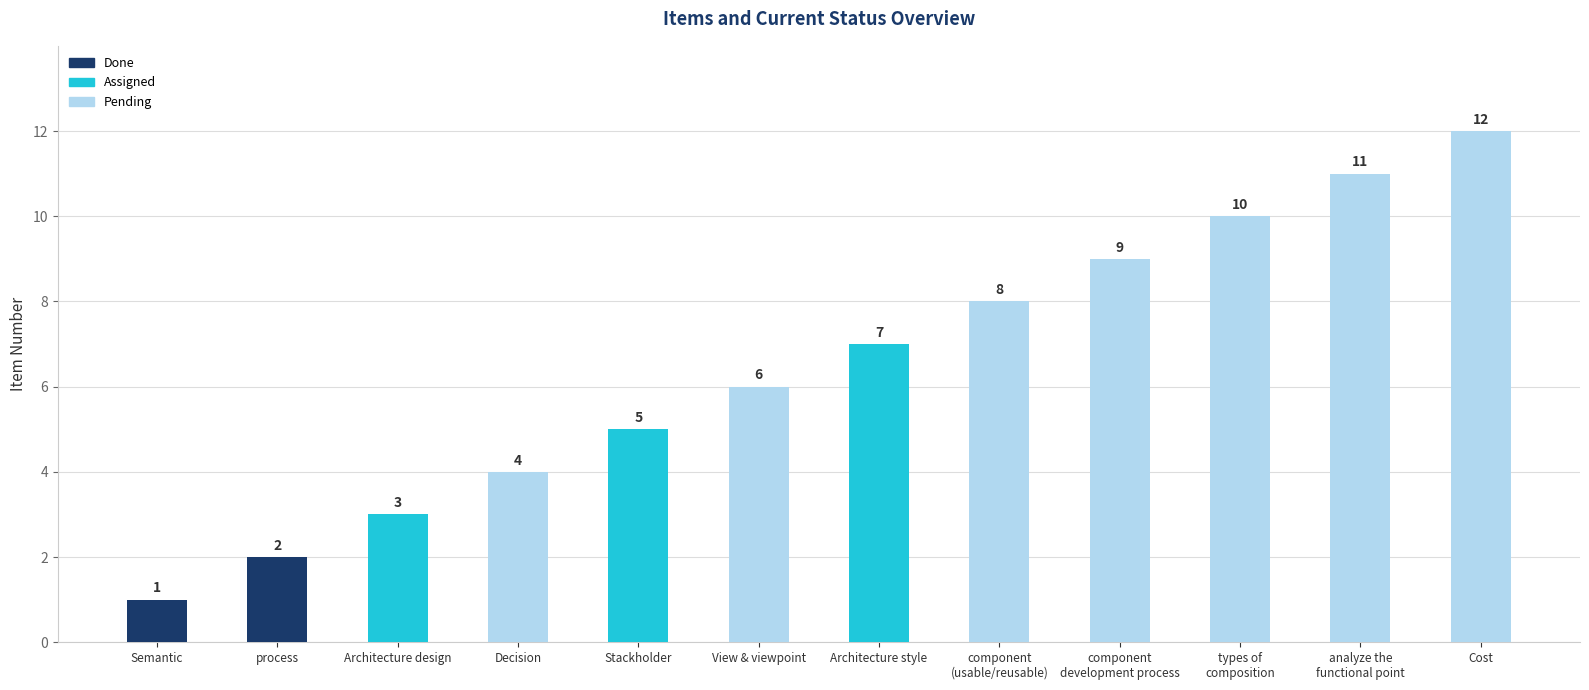

What position from the right is Decision?

9